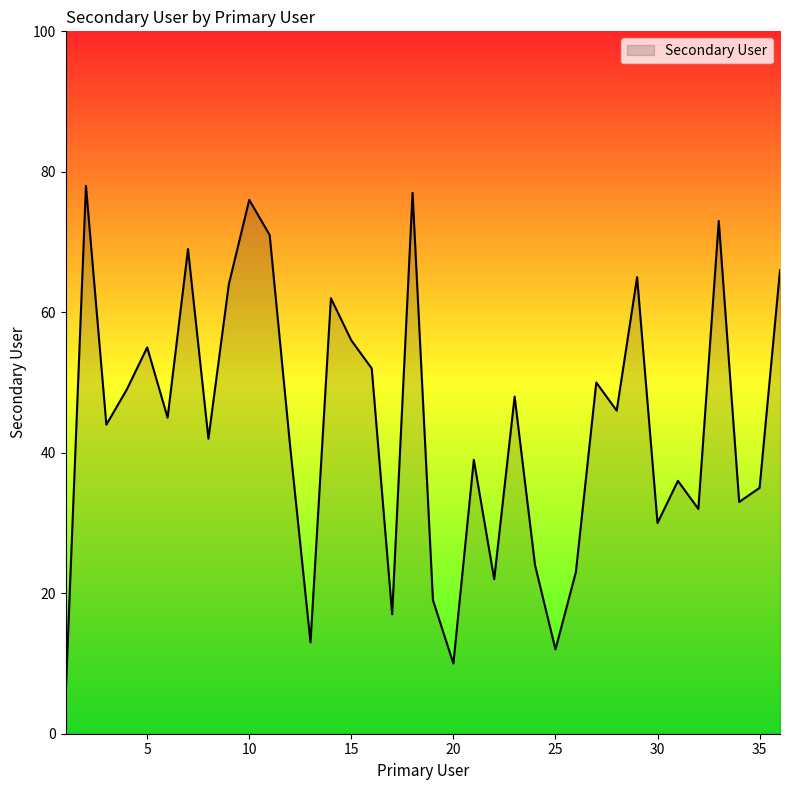

What is the maximum value shown in the chart?

78